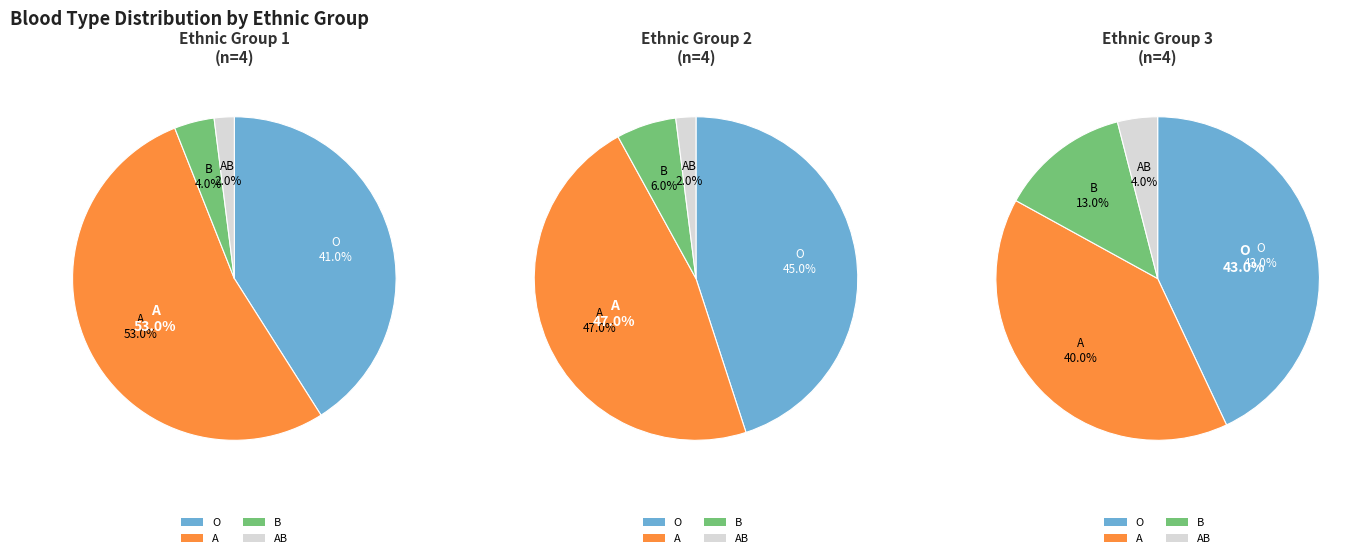

How many slices are in this pie chart?

4